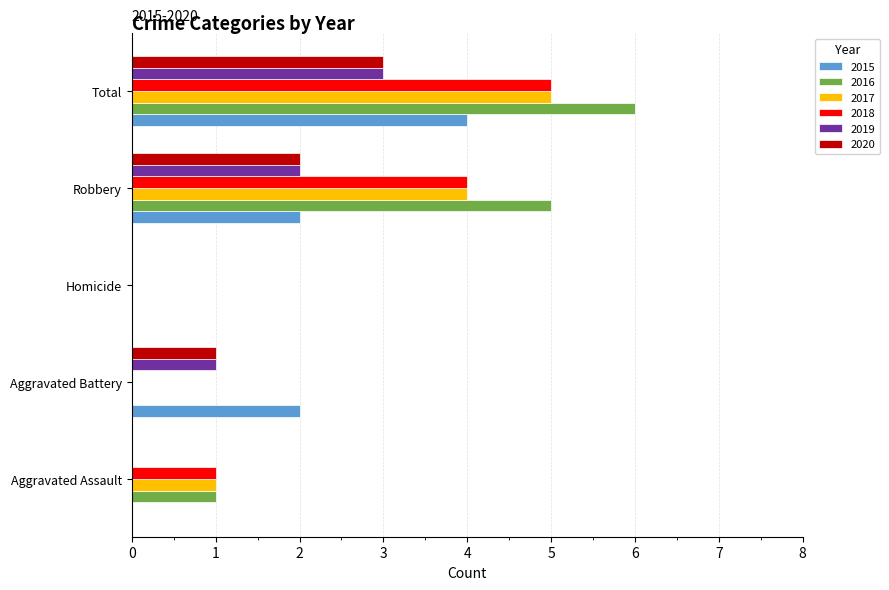

The value of 2019 at Total is 5. True or false?

False